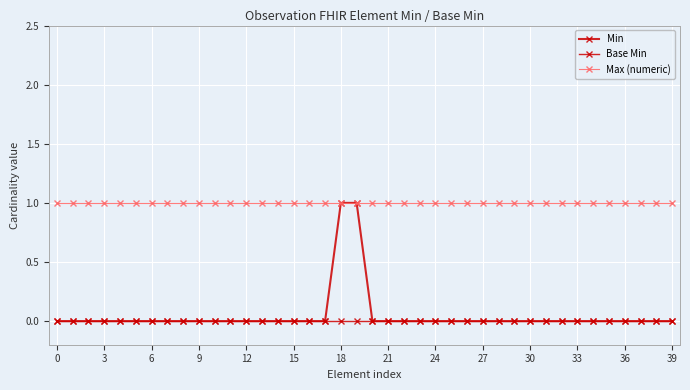

True or false: Min and Base Min cross at least once.

False